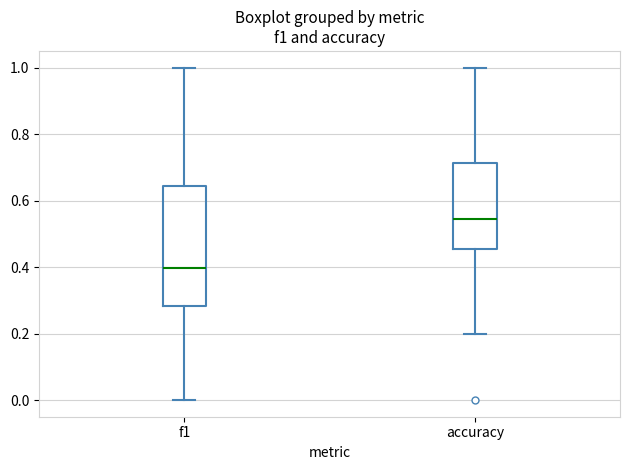

Comparing the boxes themselves (not the whiskers), which one is the tallest?

f1